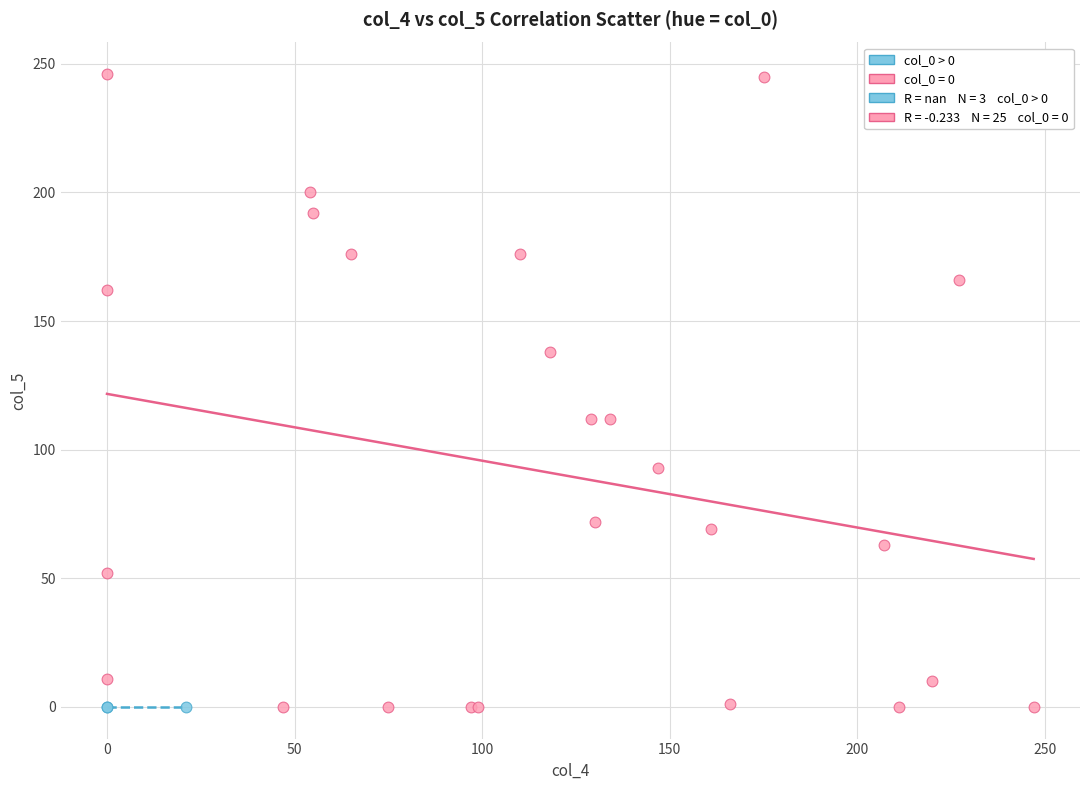

Which series reaches the maximum Y coordinate?

col_0 = 0